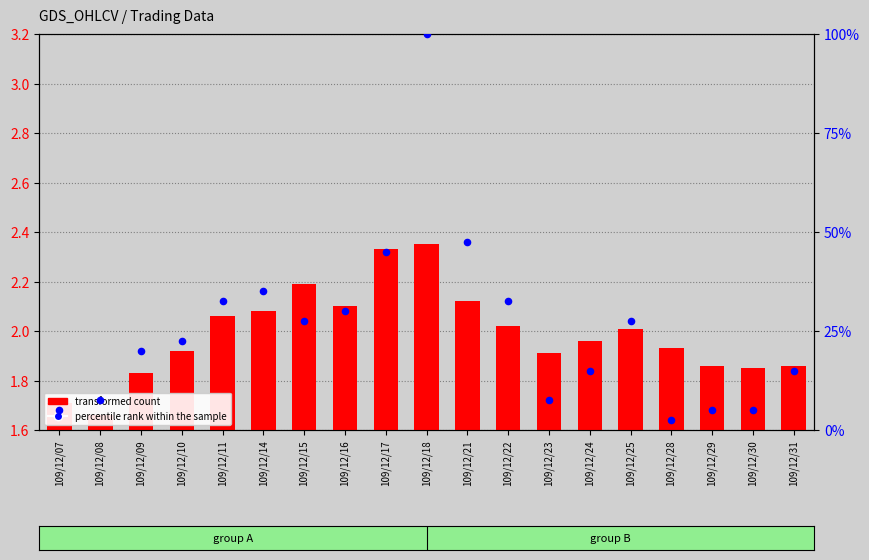

Which series reaches the maximum Y coordinate?

percentile rank within the sample